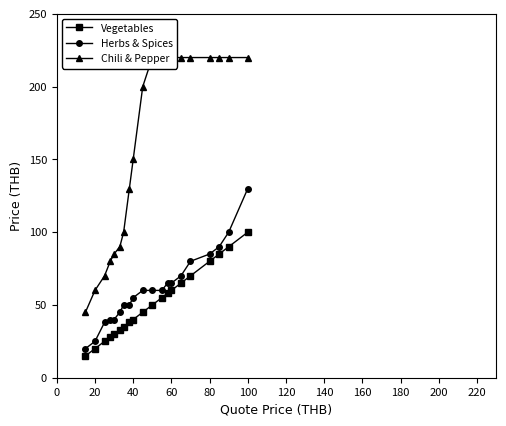

Reading left to right, extract all data points from this chart.

Vegetables: 15	20	25	28	30	33	35	38	40	45	50	55	58	60	65	70	80	85	90	100
Herbs & Spices: 20	25	38	40	40	45	50	50	55	60	60	60	65	65	70	80	85	90	100	130
Chili & Pepper: 45	60	70	80	85	90	100	130	150	200	220	220	220	220	220	220	220	220	220	220